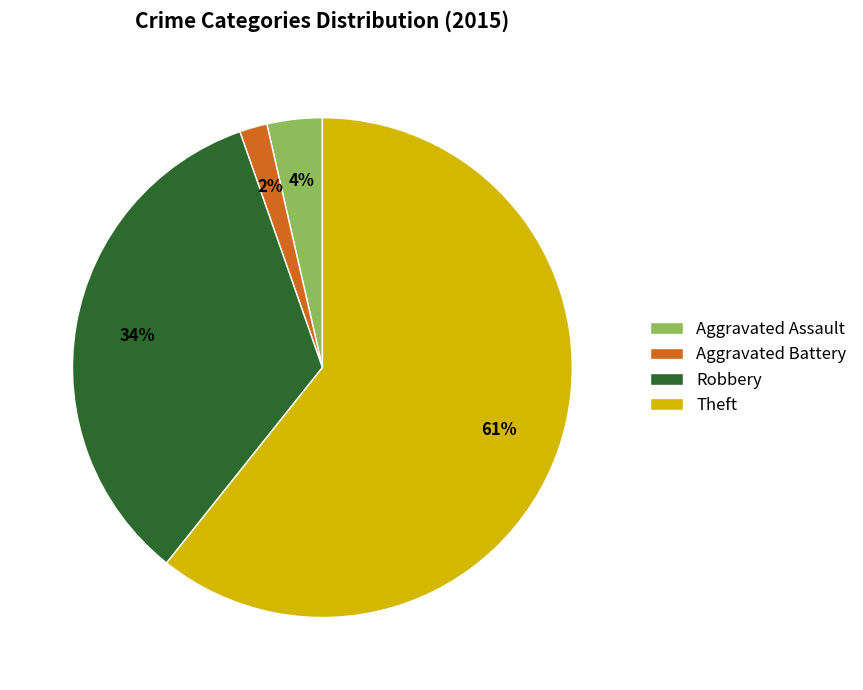

Rank the categories by value from lowest to highest.

Aggravated Battery, Aggravated Assault, Robbery, Theft